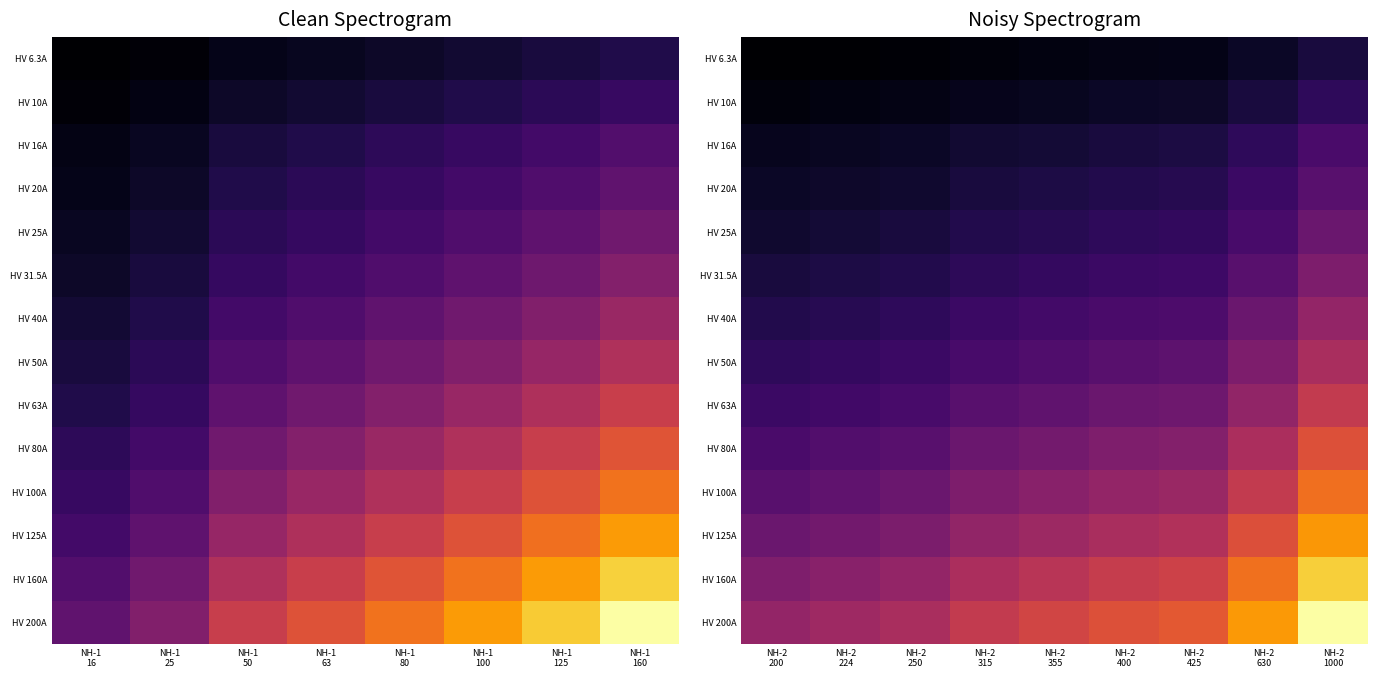

How many distinct data groups are displayed?

14